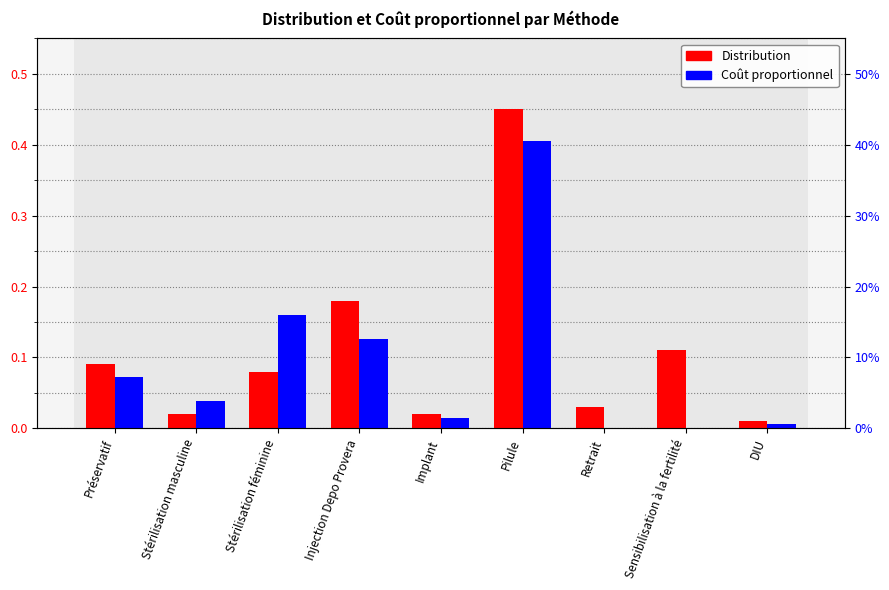

How many bars are there in total?

18